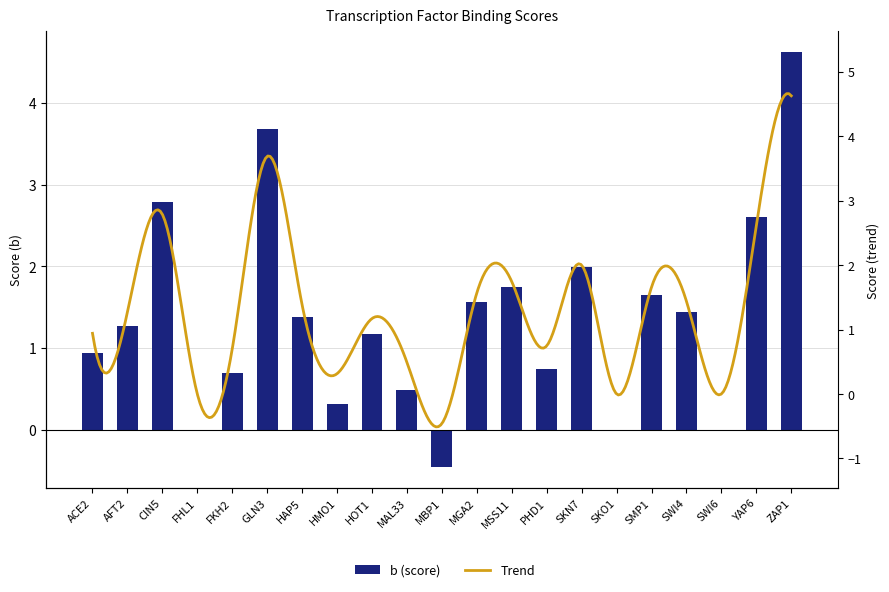

Read the value at SKN7.

2.0